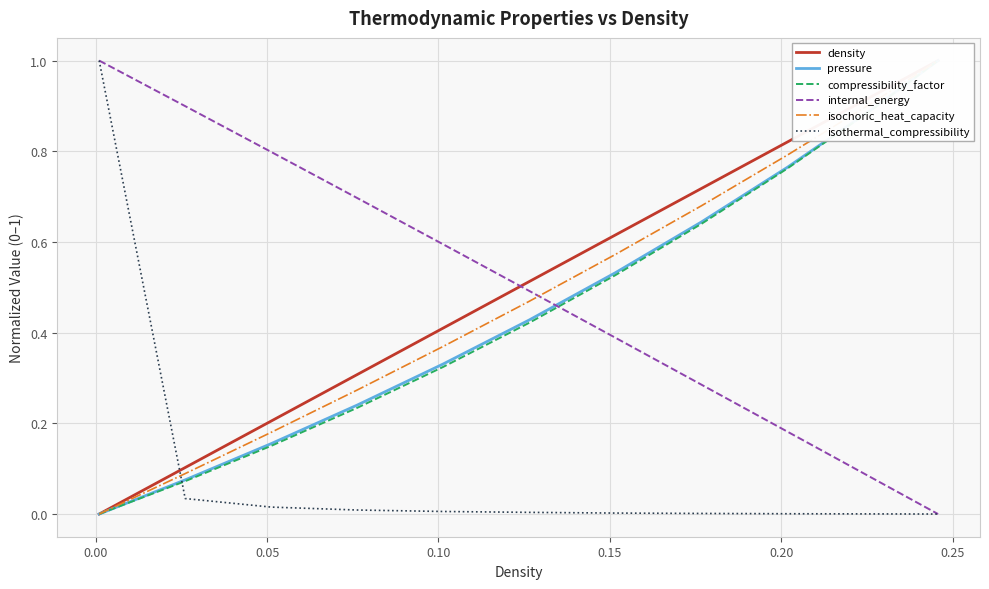

What is the maximum value for isothermal_compressibility?

1.0